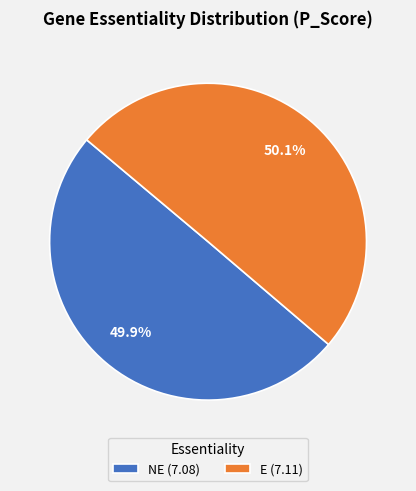

Is there a majority slice in this chart?

Yes